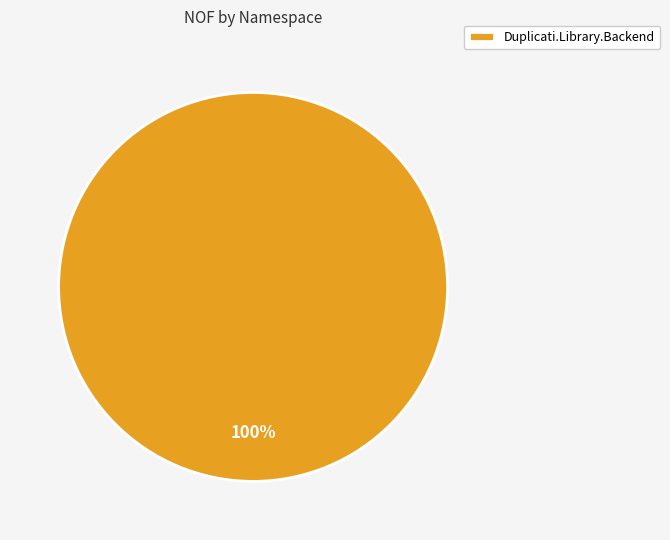

How many segments does this pie chart have?

1